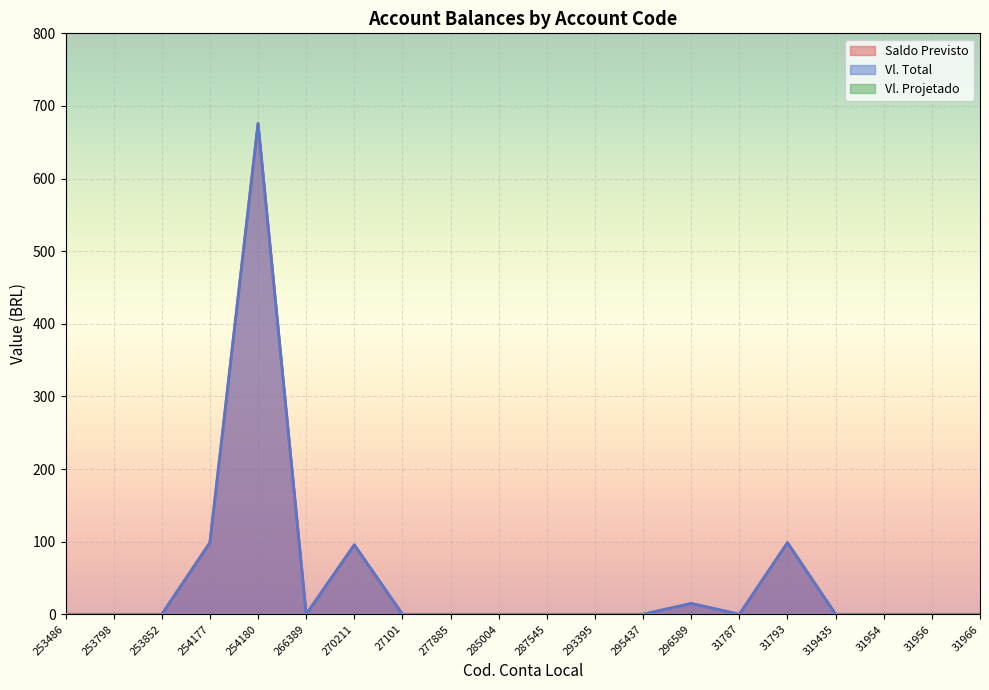

Between 31793 and 254180, which is larger?

254180